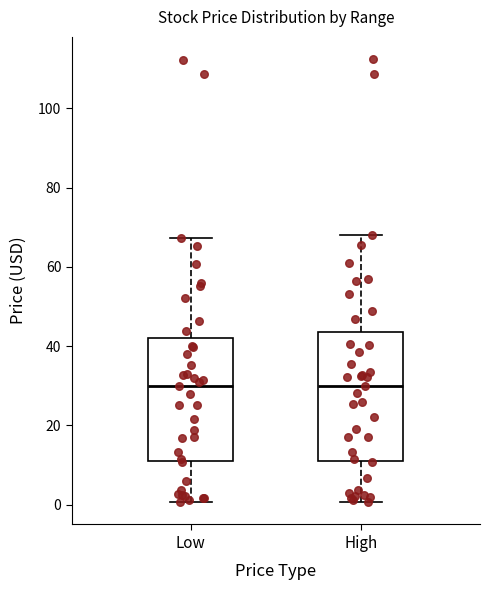

Where does the upper whisker of the box for Low end on the y-axis? The values are not printed on the chart, so give them approximately, as read against the axis.

68